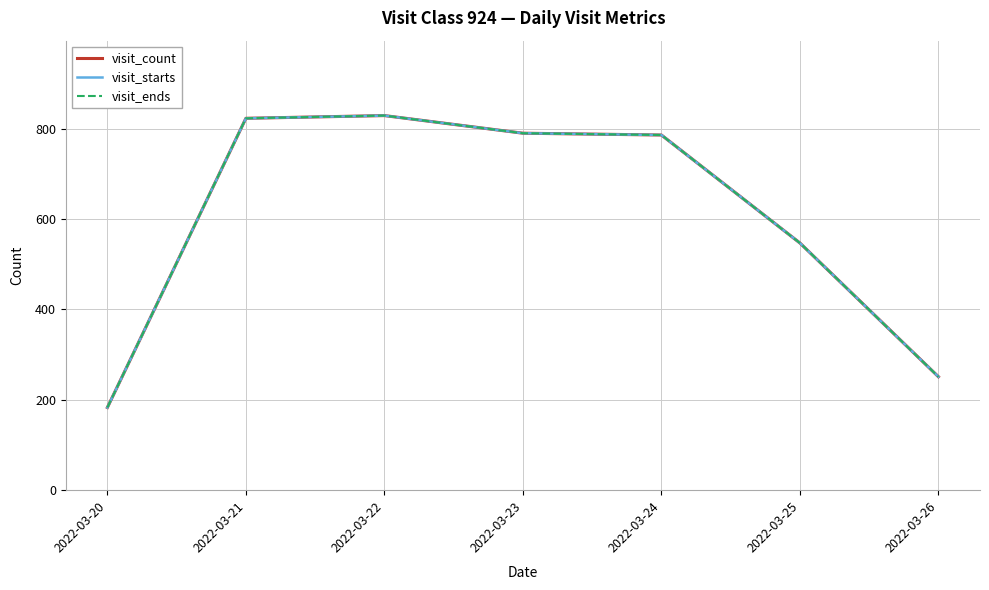

Which series has the largest total across all categories?

visit_count